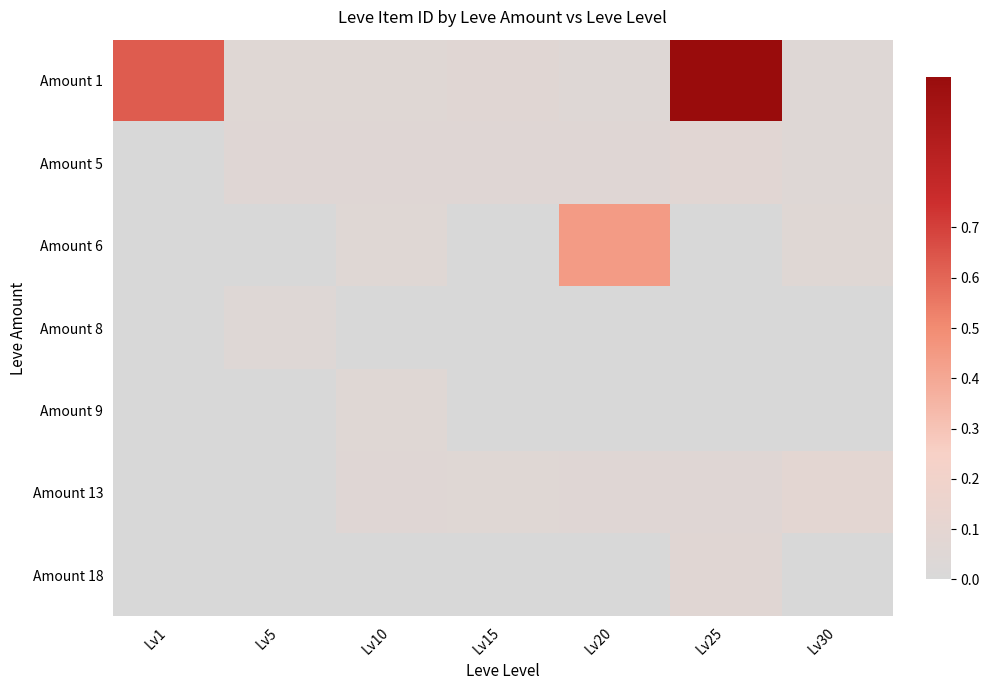

Reading right to left, extract all data points from this chart.

Amount 1: Lv30=0.1	Lv25=1.0	Lv20=0.1	Lv15=0.1	Lv10=0.1	Lv5=0.1	Lv1=0.6
Amount 5: Lv30=0.1	Lv25=0.1	Lv20=0.1	Lv15=0.1	Lv10=0.1	Lv5=0.1	Lv1=0.0
Amount 6: Lv30=0.1	Lv25=0.0	Lv20=0.4	Lv15=0.0	Lv10=0.1	Lv5=0.0	Lv1=0.0
Amount 8: Lv30=0.0	Lv25=0.0	Lv20=0.0	Lv15=0.0	Lv10=0.0	Lv5=0.1	Lv1=0.0
Amount 9: Lv30=0.0	Lv25=0.0	Lv20=0.0	Lv15=0.0	Lv10=0.1	Lv5=0.0	Lv1=0.0
Amount 13: Lv30=0.1	Lv25=0.1	Lv20=0.1	Lv15=0.1	Lv10=0.1	Lv5=0.0	Lv1=0.0
Amount 18: Lv30=0.0	Lv25=0.1	Lv20=0.0	Lv15=0.0	Lv10=0.0	Lv5=0.0	Lv1=0.0